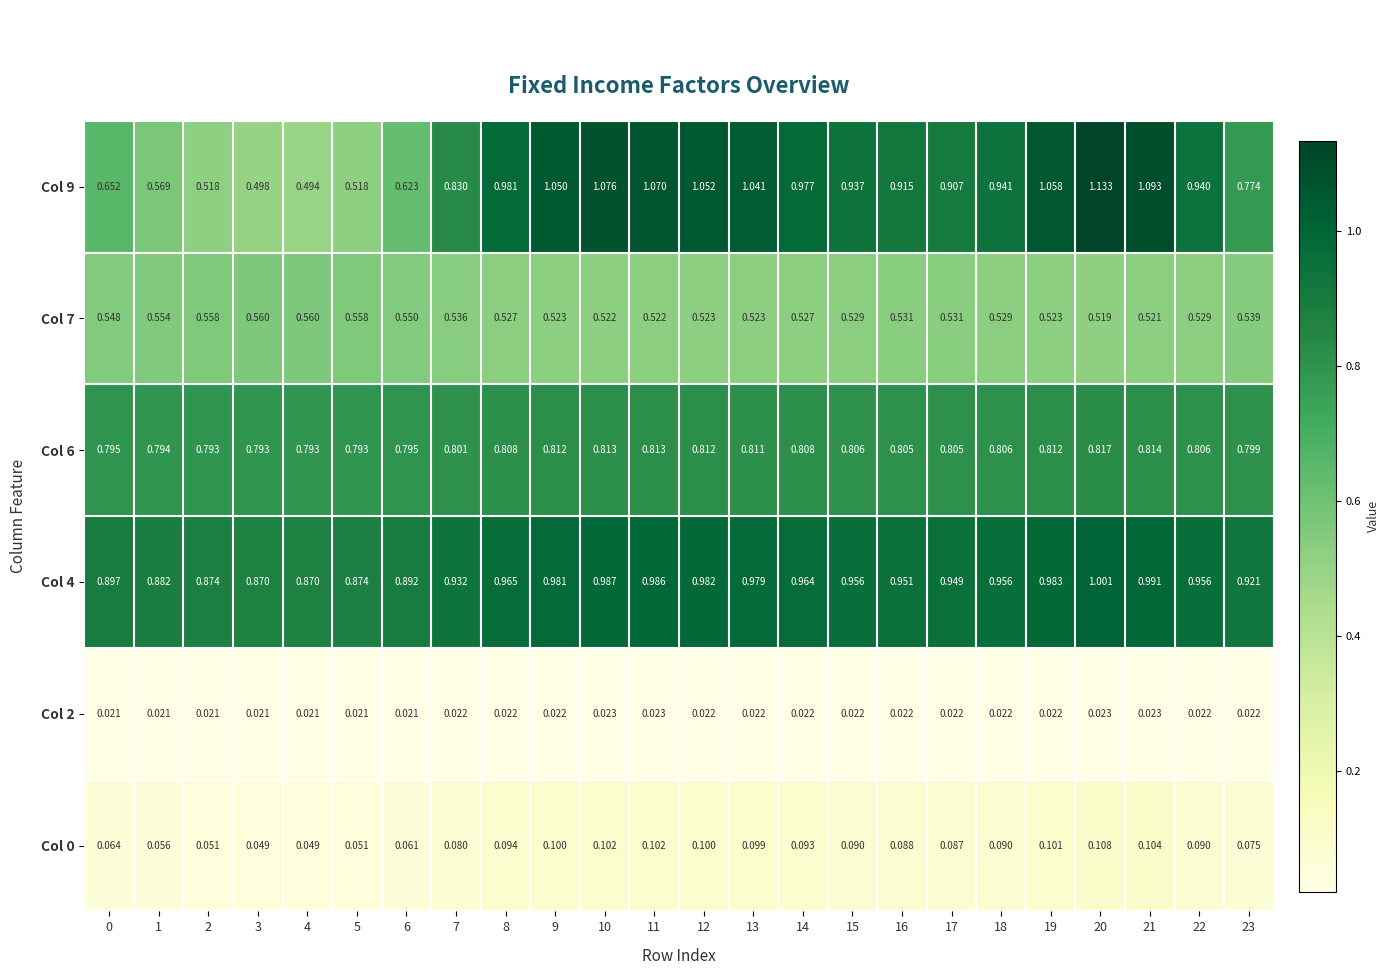

Is the value of Col 6 at 9 greater than the value of Col 7 at 10?

Yes